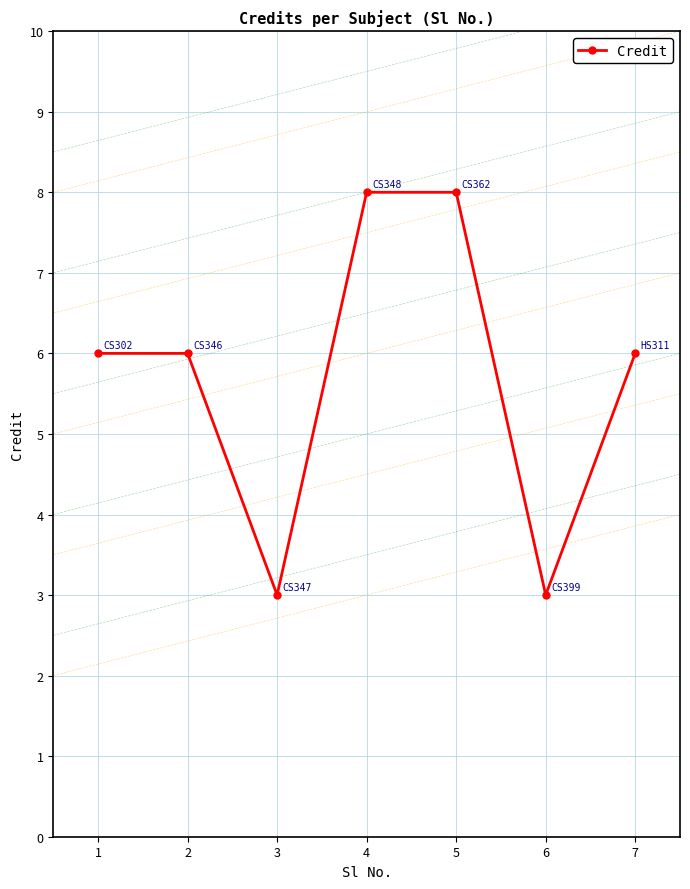

Reading left to right, list all the values displayed in this chart.

1=6	2=6	3=3	4=8	5=8	6=3	7=6